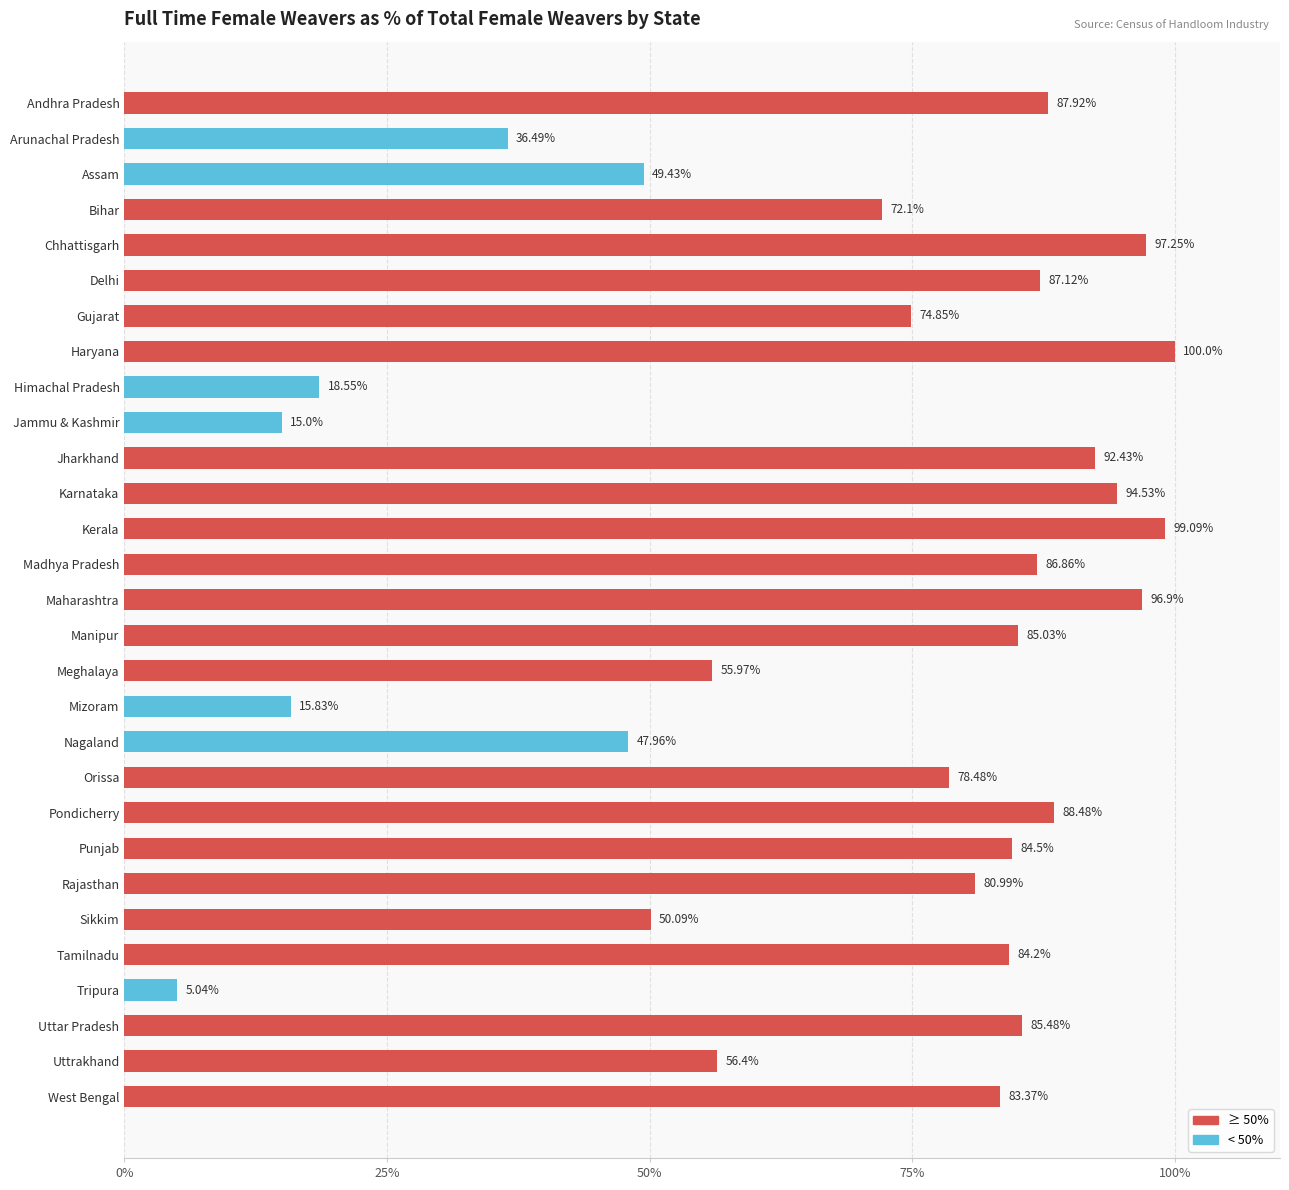

List the labels in order of value, smallest first.

Tripura, Jammu & Kashmir, Mizoram, Himachal Pradesh, Arunachal Pradesh, Nagaland, Assam, Sikkim, Meghalaya, Uttrakhand, Bihar, Gujarat, Orissa, Rajasthan, West Bengal, Tamilnadu, Punjab, Manipur, Uttar Pradesh, Madhya Pradesh, Delhi, Andhra Pradesh, Pondicherry, Jharkhand, Karnataka, Maharashtra, Chhattisgarh, Kerala, Haryana